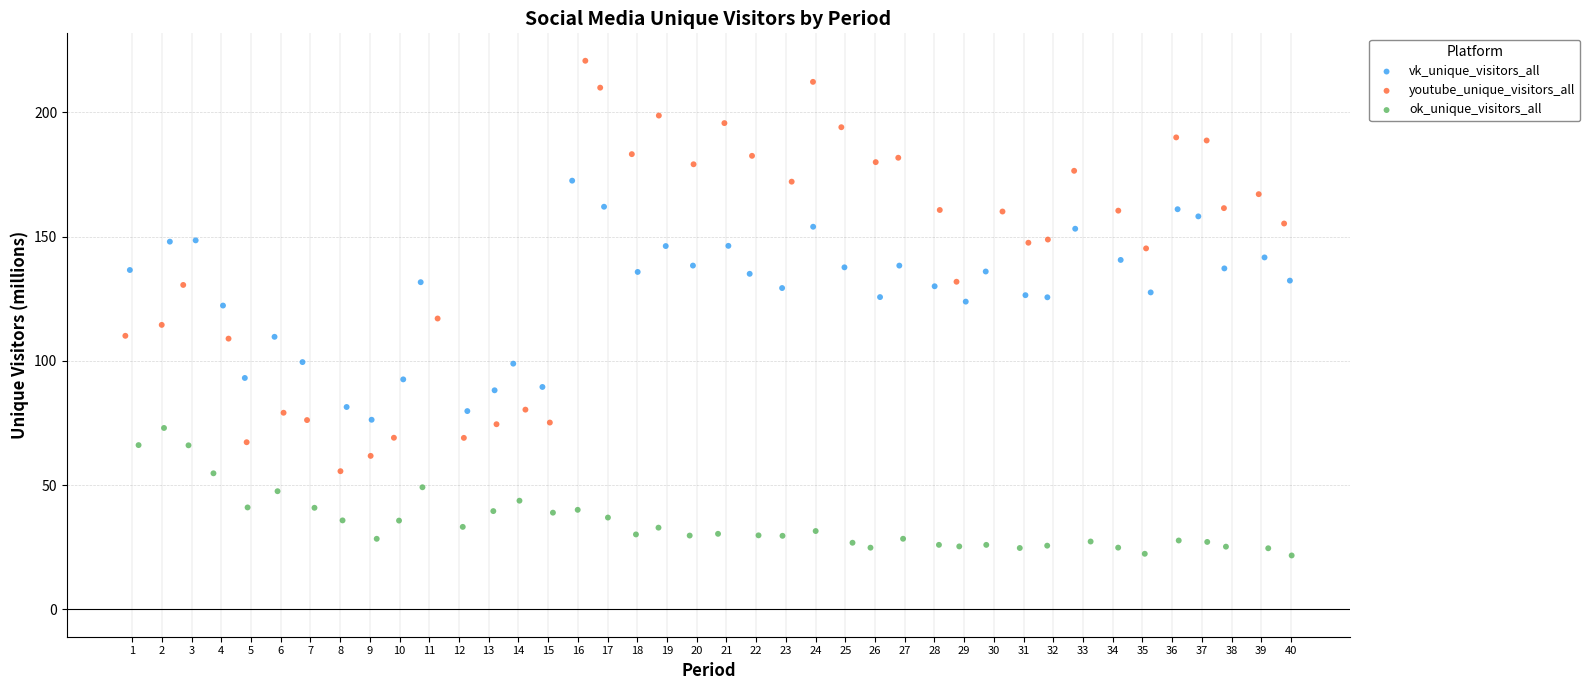

Which series reaches the maximum Y coordinate?

youtube_unique_visitors_all